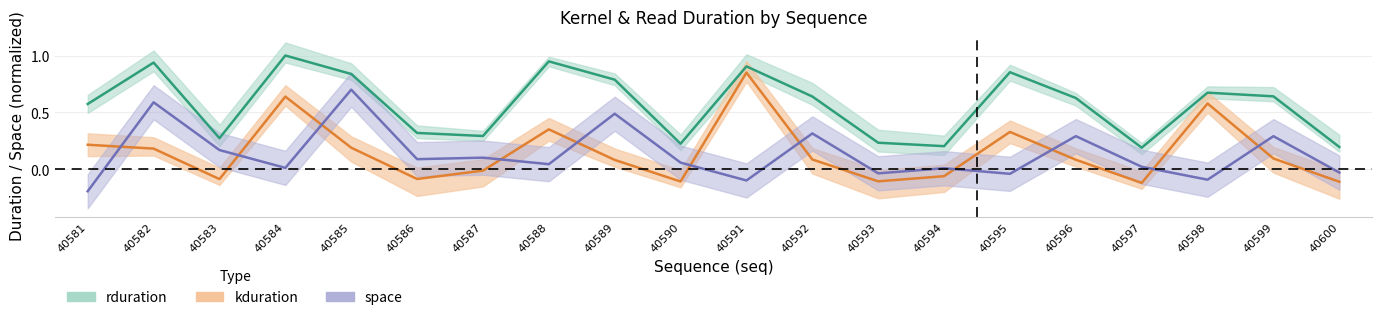

Count the number of categories in the chart.

20